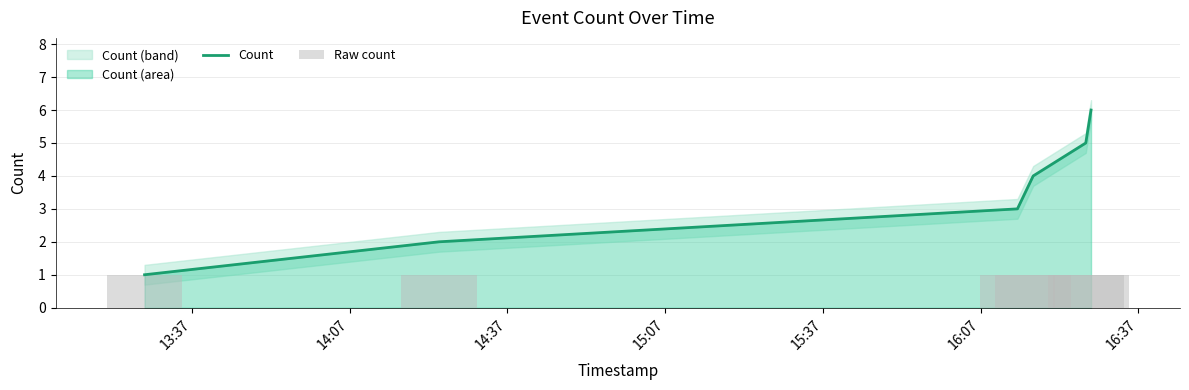

List the series in order of their overall mean, highest first.

Count, Raw count